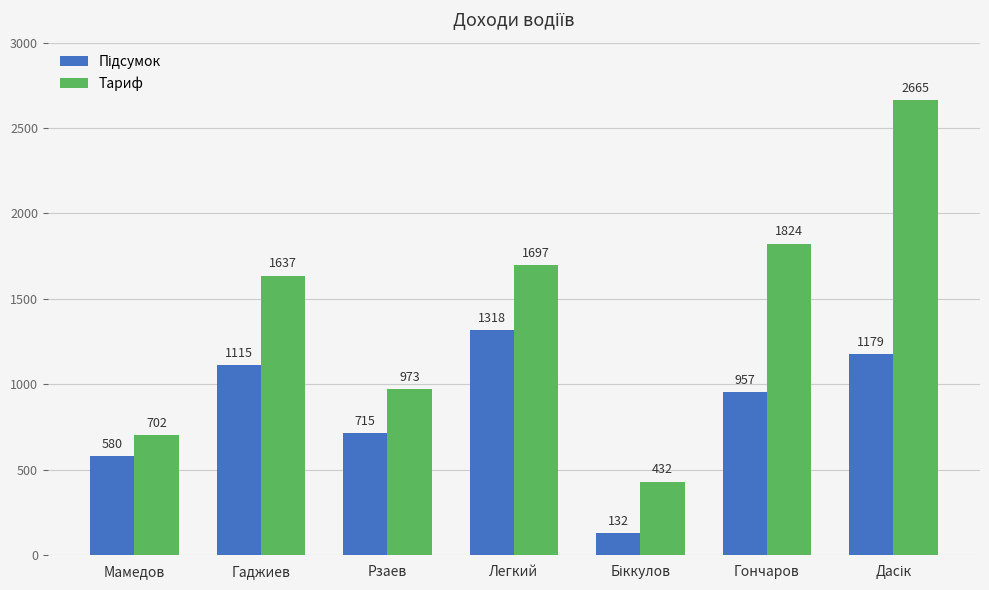

The Тариф series shows 972.5 at Рзаев. True or false?

True